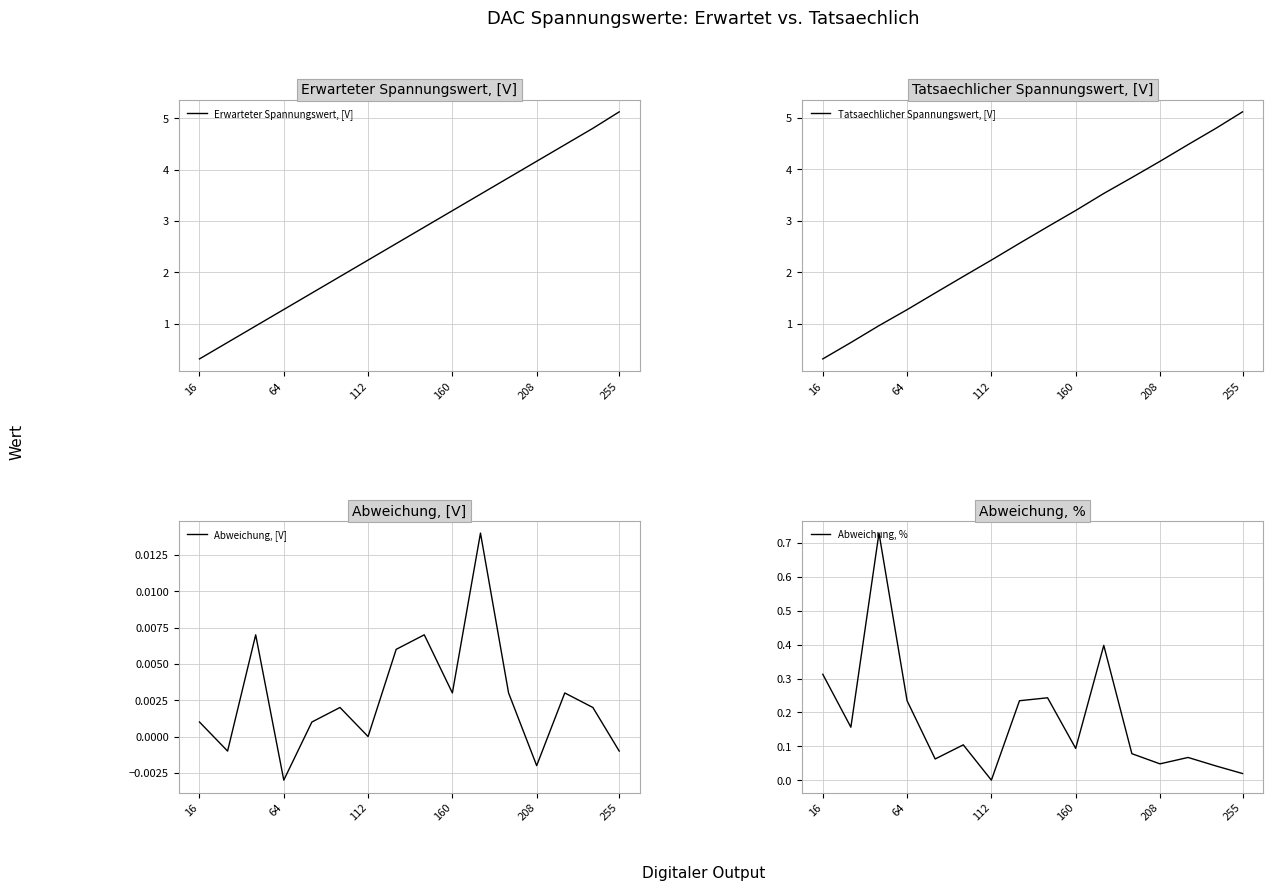

Does the chart have visible grid lines?

Yes